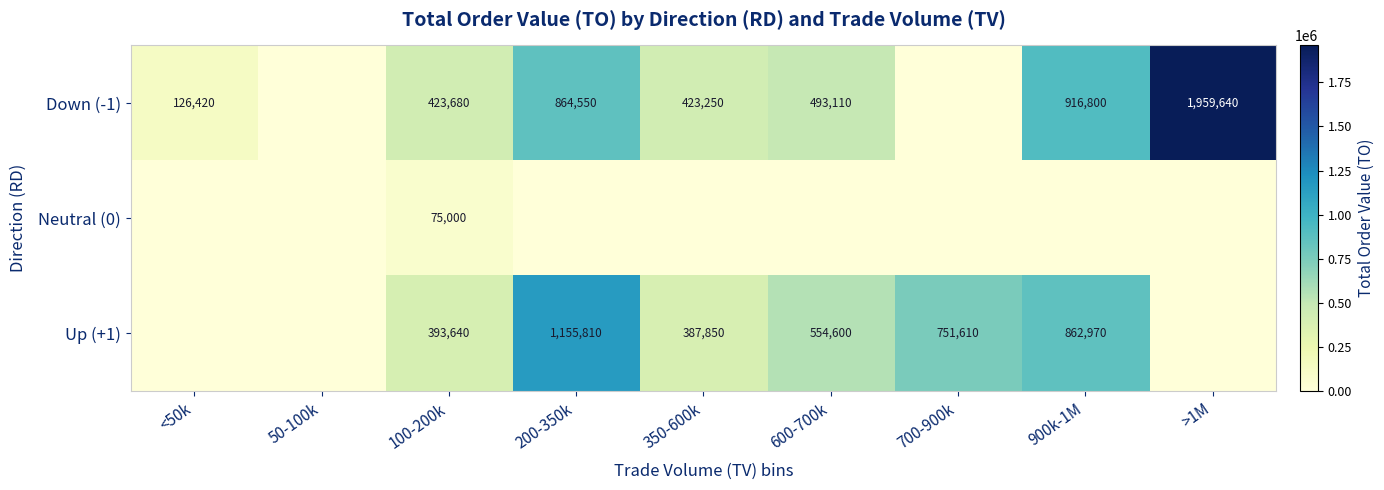

The Down (-1) series shows 133873 at 600-700k. True or false?

False